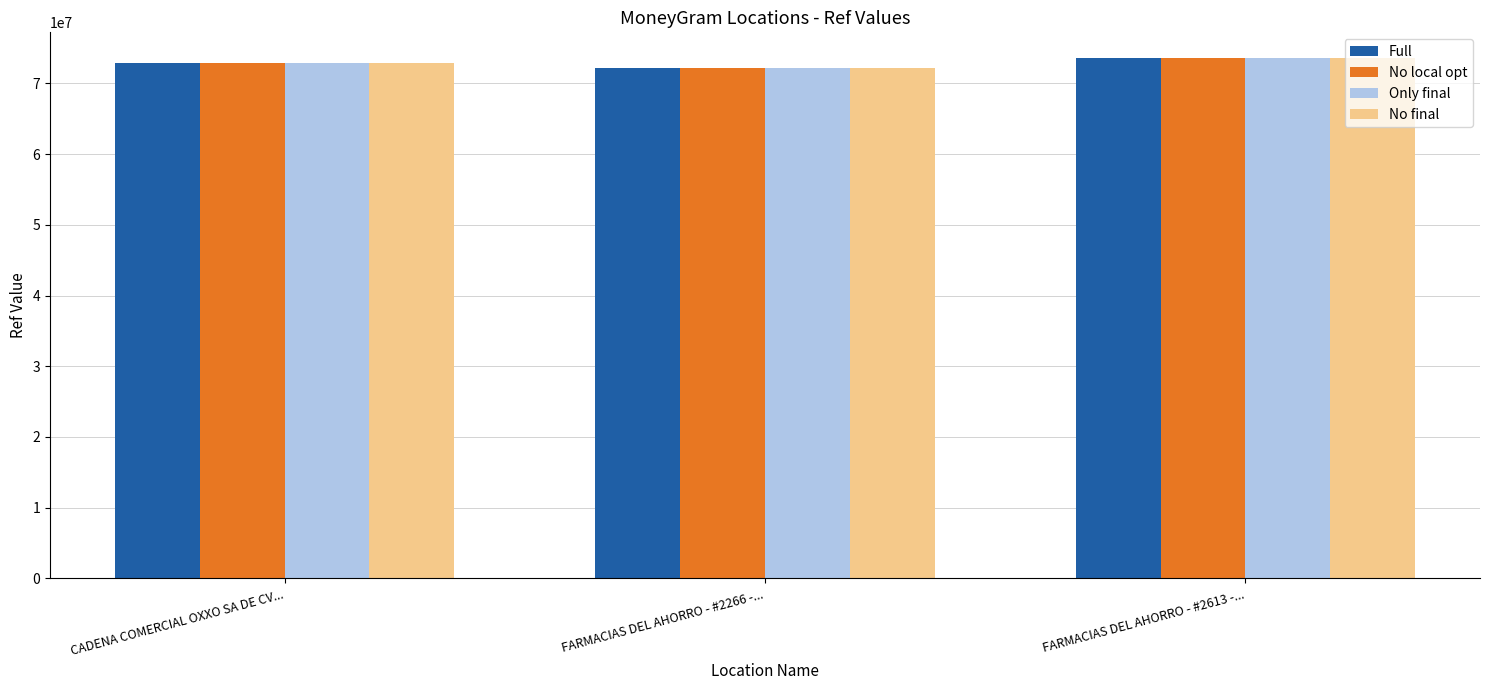

How many data points in No final are less than 72857760?

1